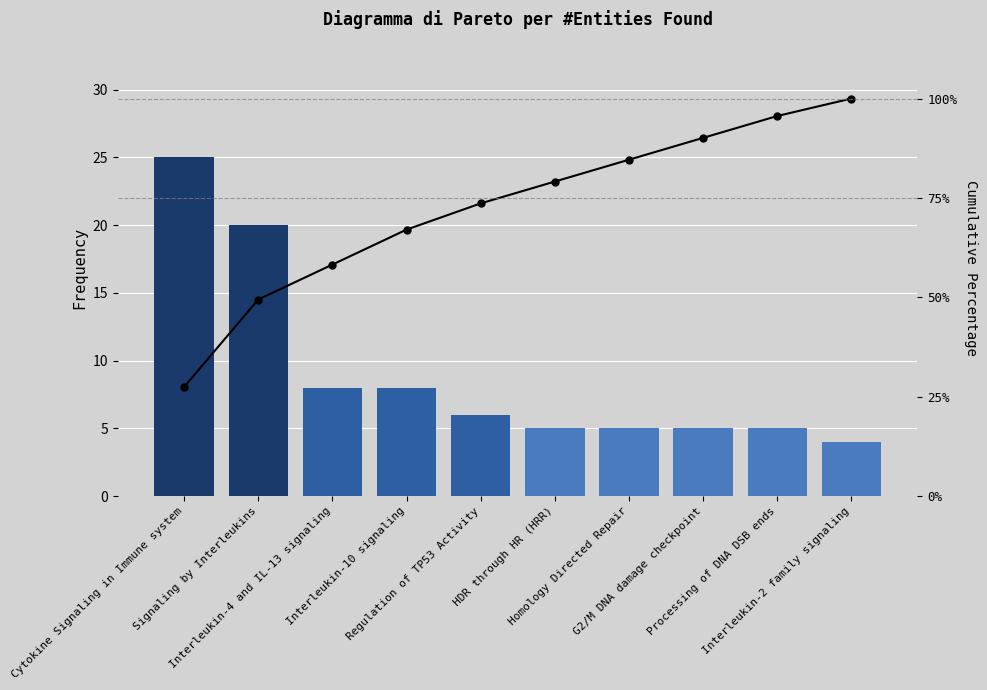

Reading right to left, transcribe all the data shown in this chart.

#Entities found: Interleukin-2 family signaling=4.0	Processing of DNA DSB ends=5.0	G2/M DNA damage checkpoint=5.0	Homology Directed Repair=5.0	HDR through HR (HRR)=5.0	Regulation of TP53 Activity=6.0	Interleukin-10 signaling=8.0	Interleukin-4 and IL-13 signaling=8.0	Signaling by Interleukins=20.0	Cytokine Signaling in Immune system=25.0
Cumulative %: Interleukin-2 family signaling=100.0	Processing of DNA DSB ends=95.6	G2/M DNA damage checkpoint=90.1	Homology Directed Repair=84.6	HDR through HR (HRR)=79.1	Regulation of TP53 Activity=73.6	Interleukin-10 signaling=67.0	Interleukin-4 and IL-13 signaling=58.2	Signaling by Interleukins=49.5	Cytokine Signaling in Immune system=27.5